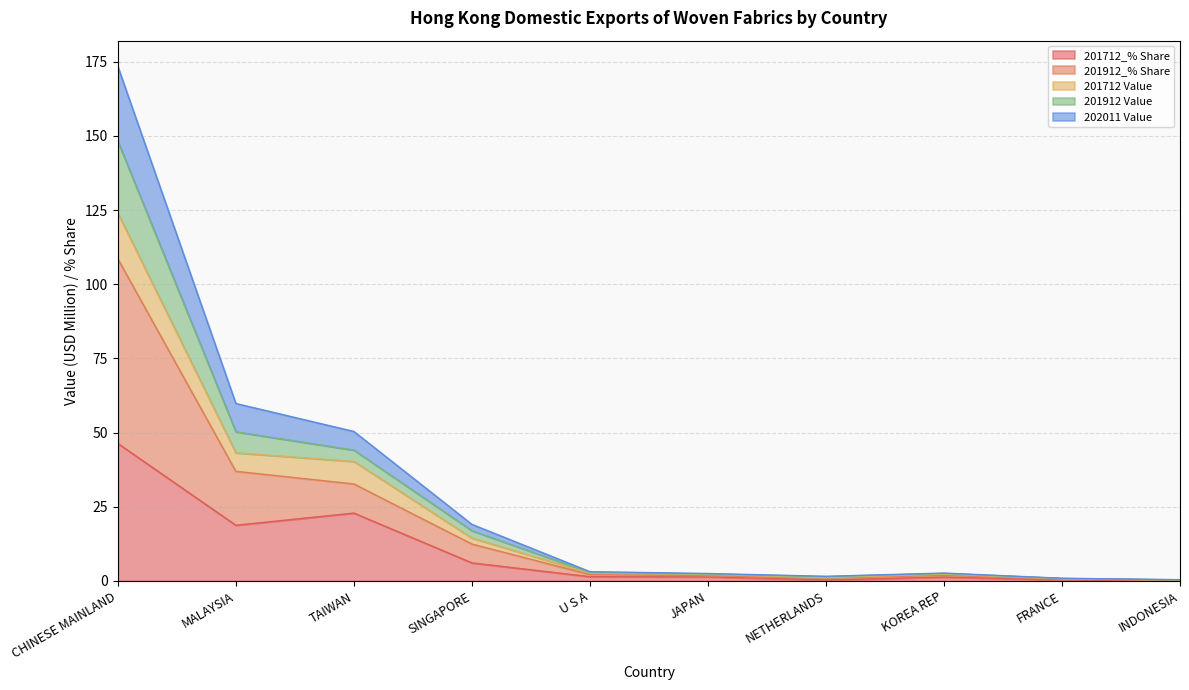

Is it true that 202011 Value equals 2.6 at JAPAN?

False